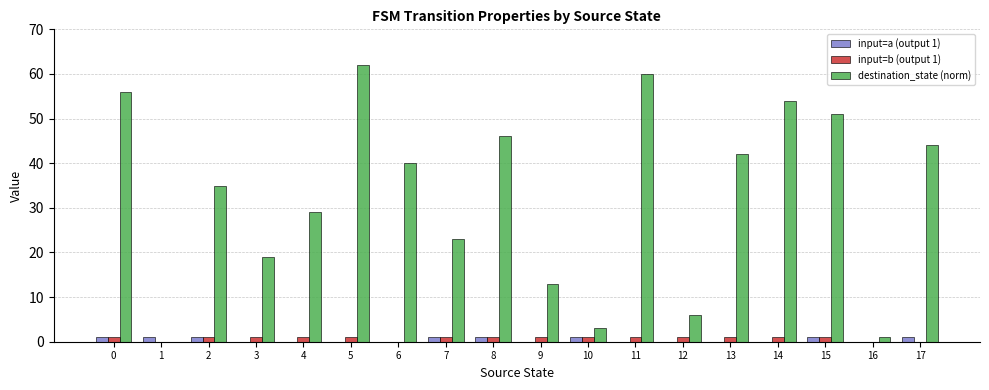

How many groups of bars are there?

18